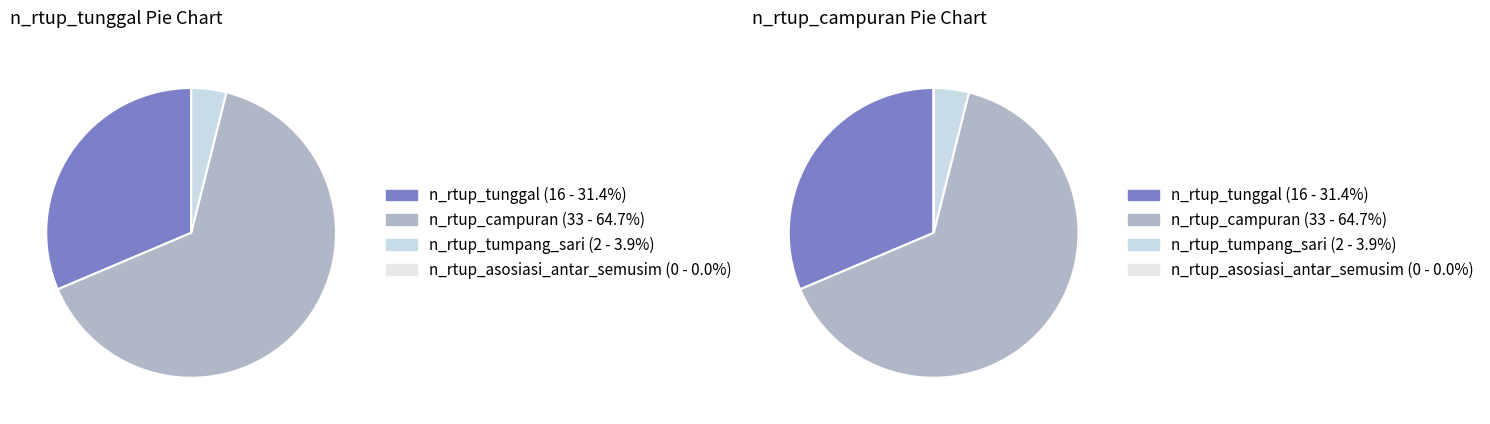

Is it true that n_rtup_campuran is 53% of the pie?

False